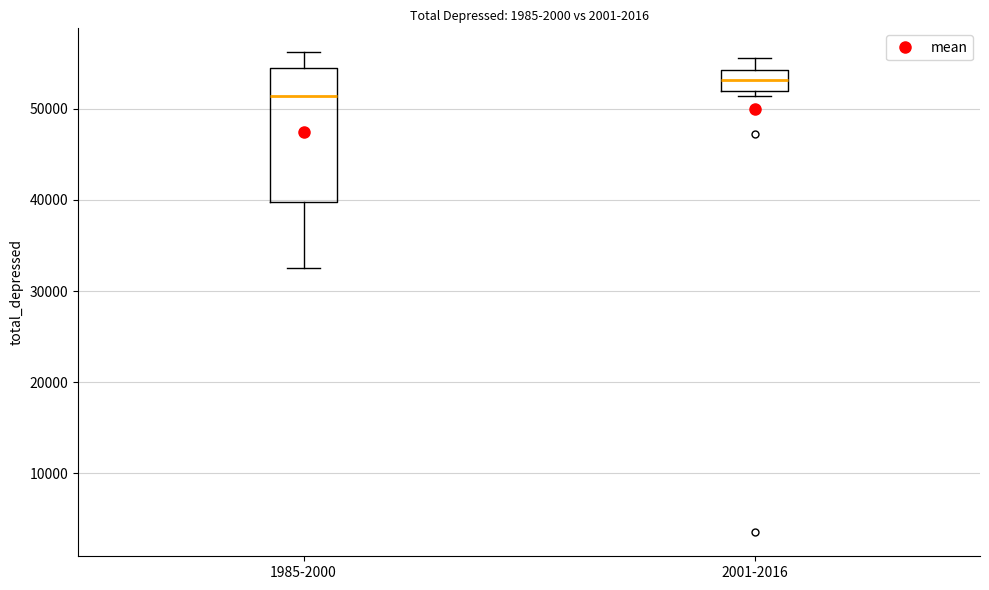

Which box is the tallest, from its lower edge to its upper edge?

1985-2000